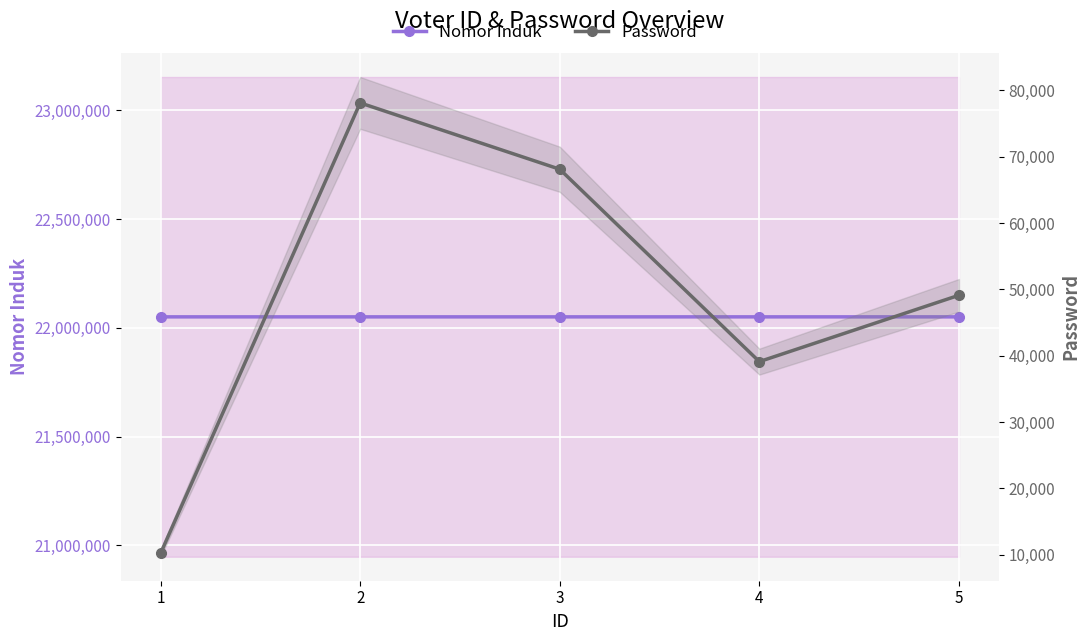

Is the value of Nomor Induk at 2 greater than the value of Password at 2?

Yes